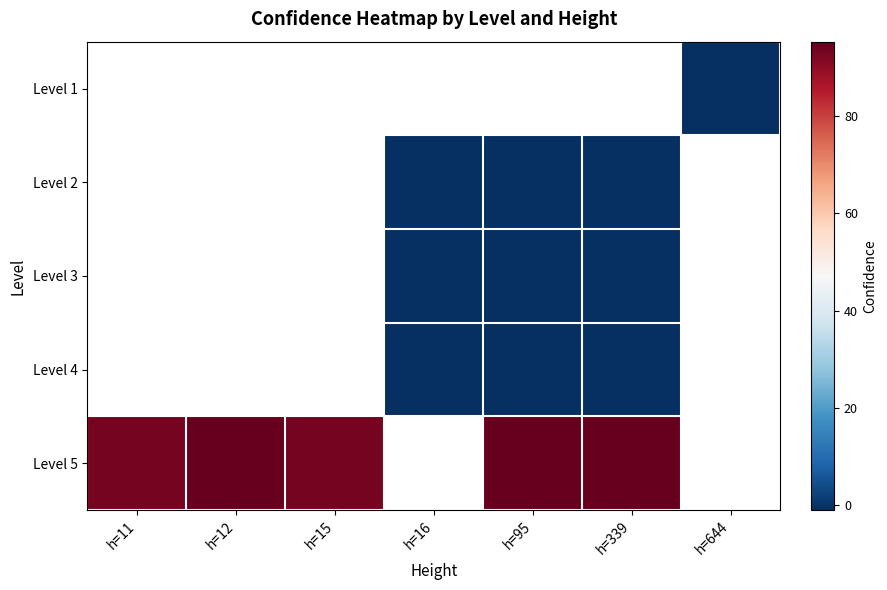

Count the Level 5 values in the range 93 to 95.

4